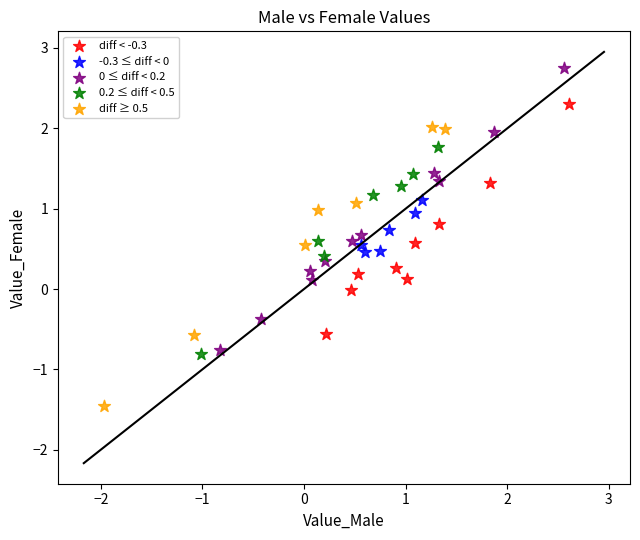

Which series contains the lowest Y value?

diff ≥ 0.5